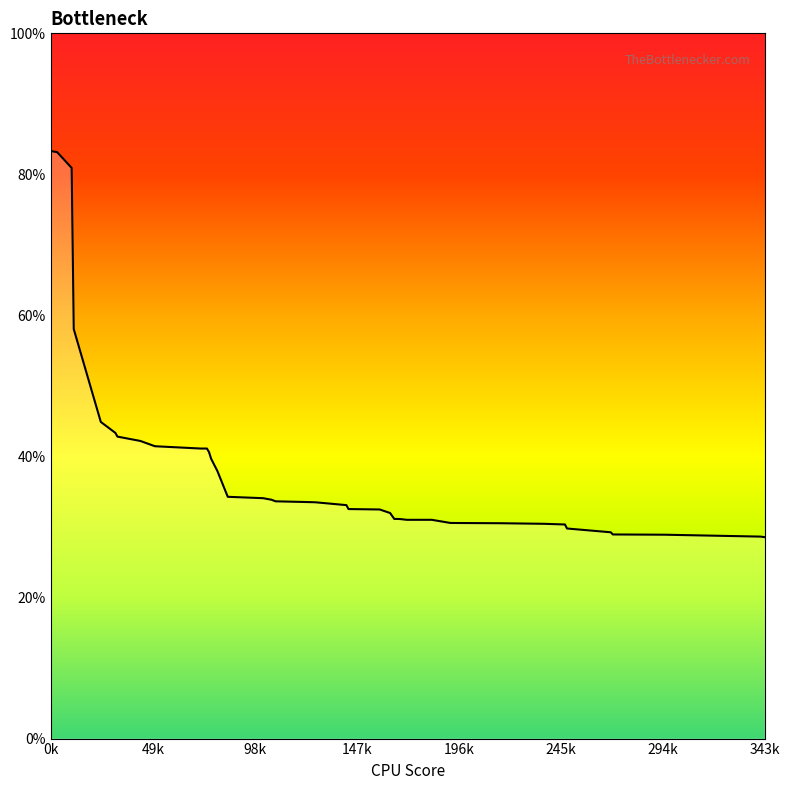

What is the difference between the maximum and minimum values?

54.7